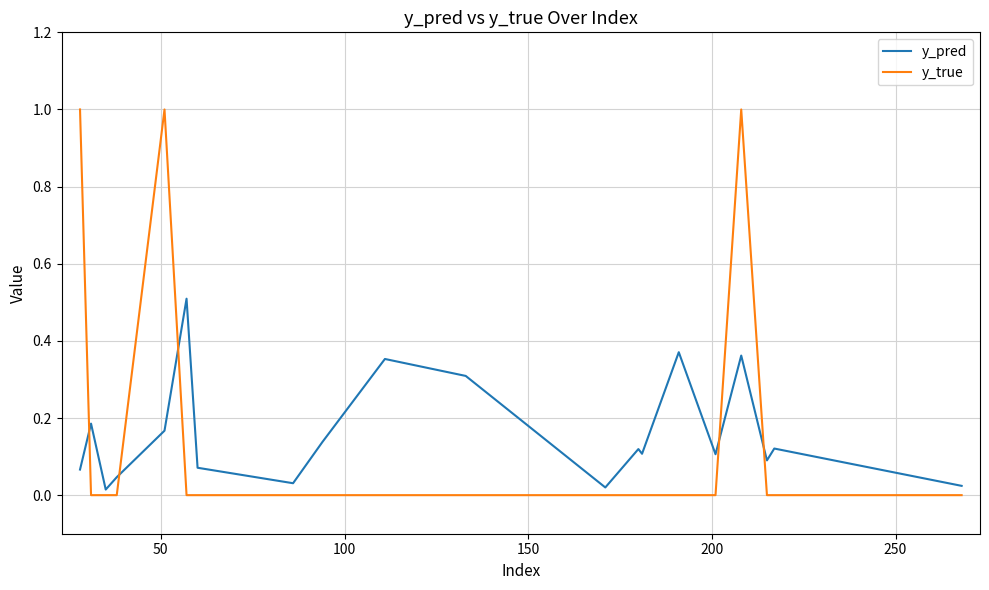

What is the difference between the maximum and minimum values in the y_true series?

1.0